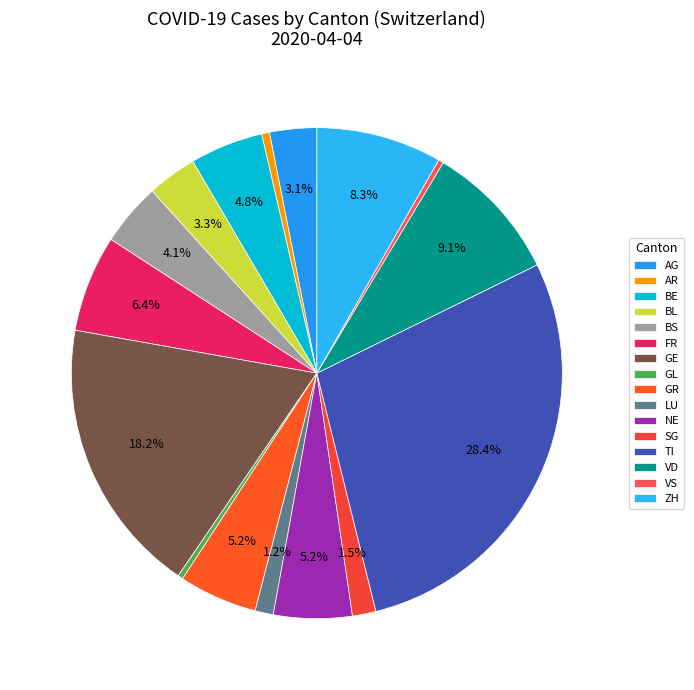

Combined, what portion of the pie is LU and GE?

19.4%